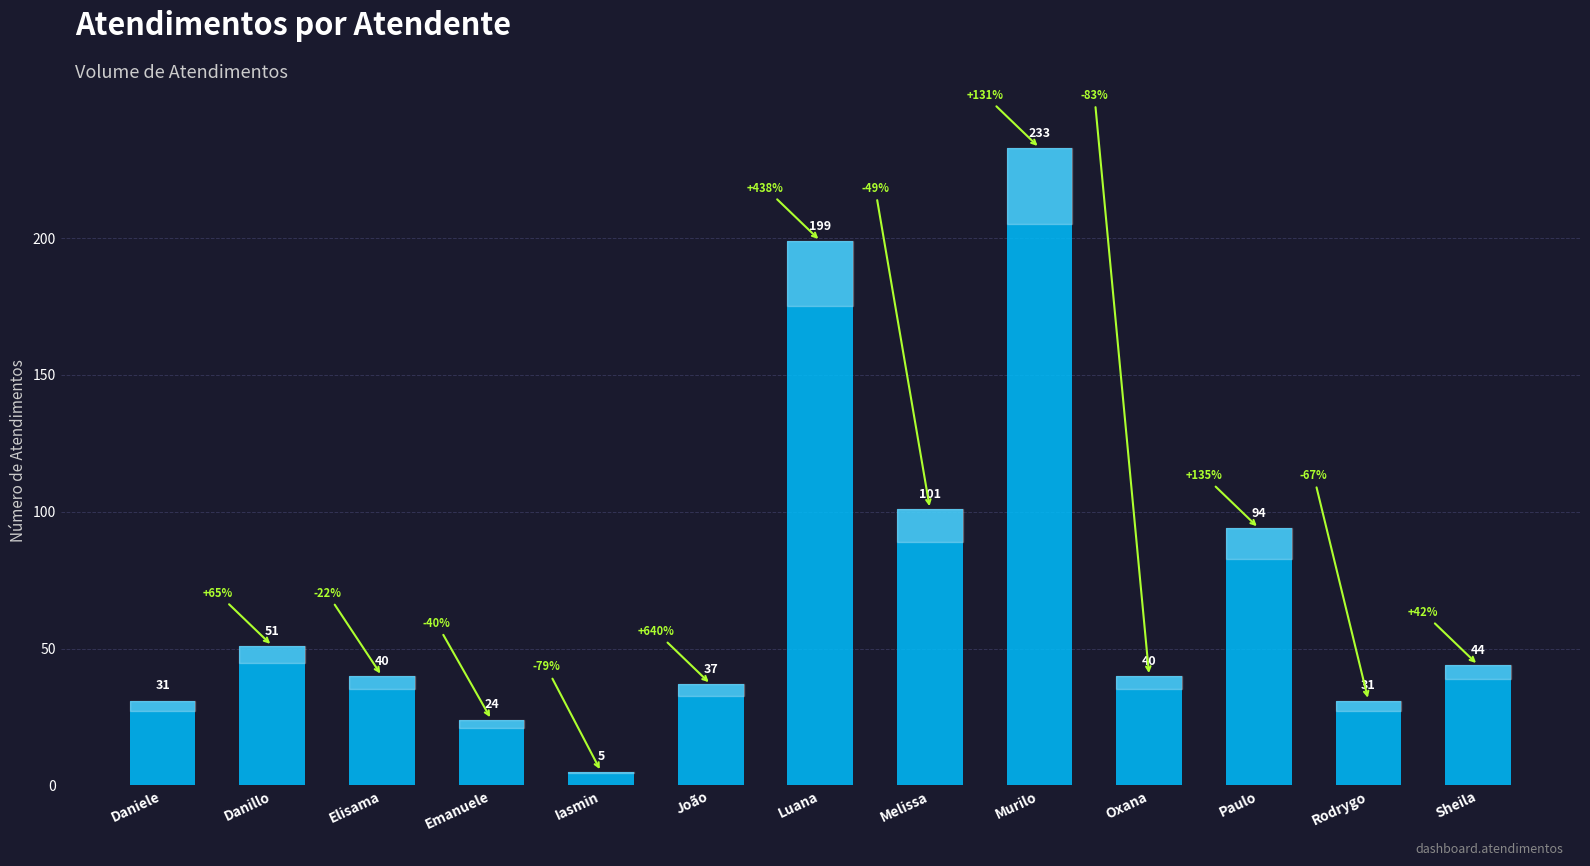

Is it true that the value at Oxana is 40?

True